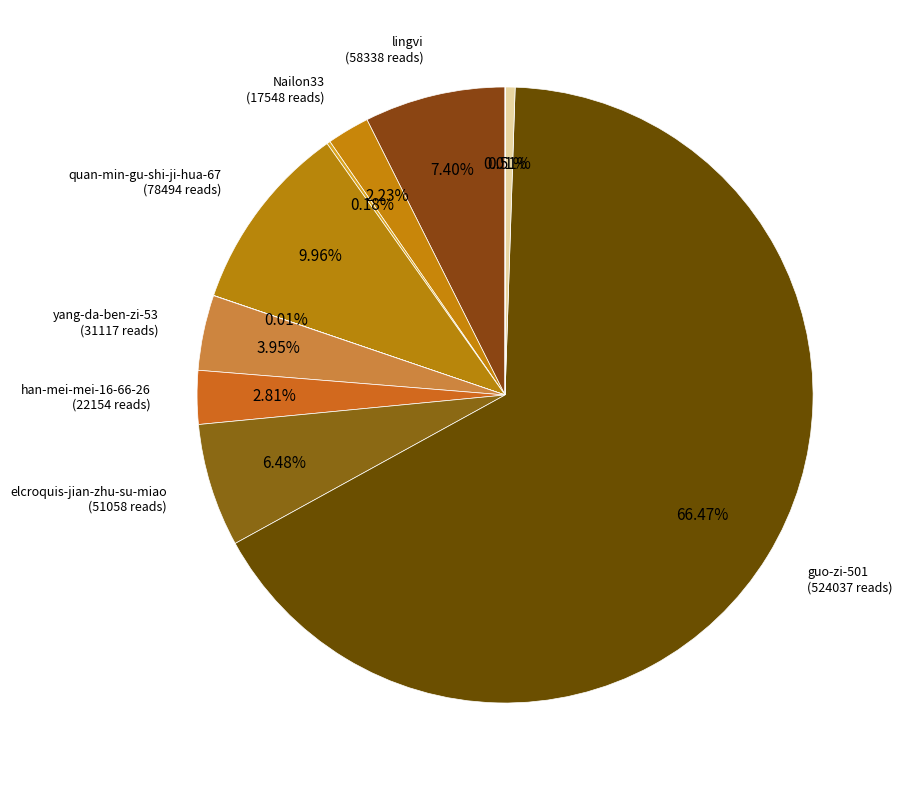

Count the number of slices in the pie.

11